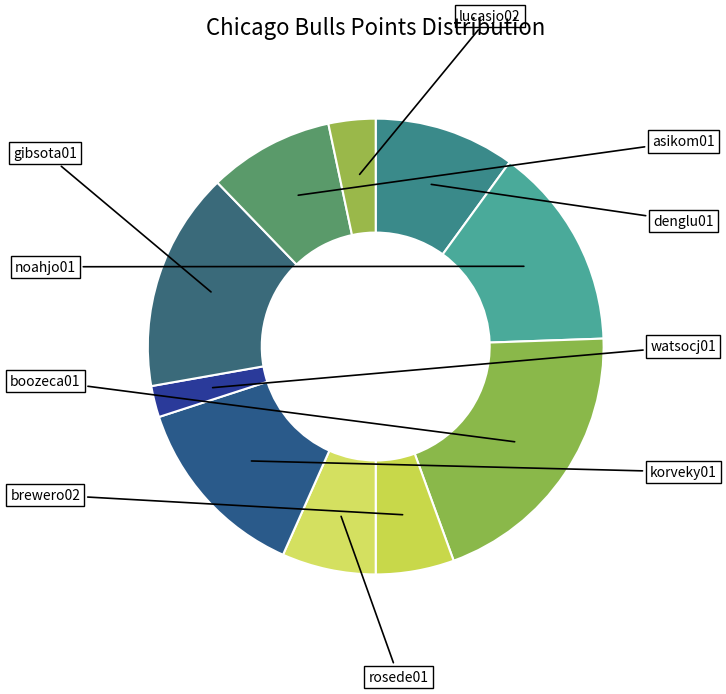

To the nearest percent, what is the average slice percentage?

10%